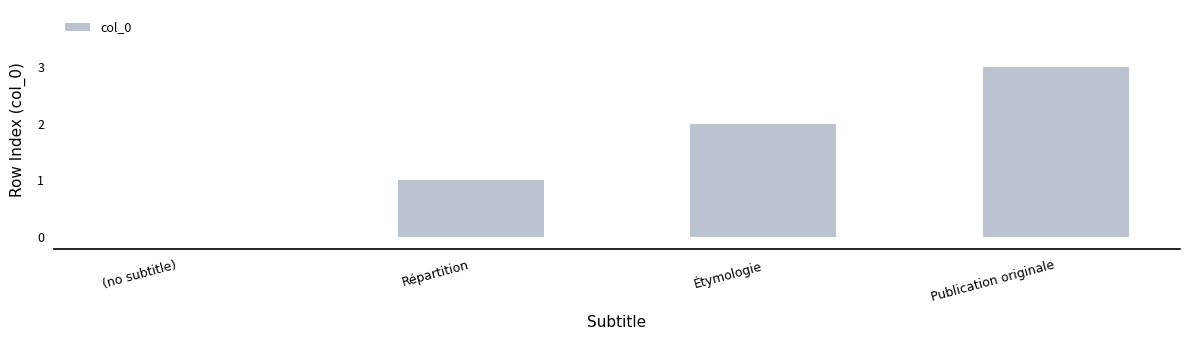

Is it true that the value at Répartition is 1?

True